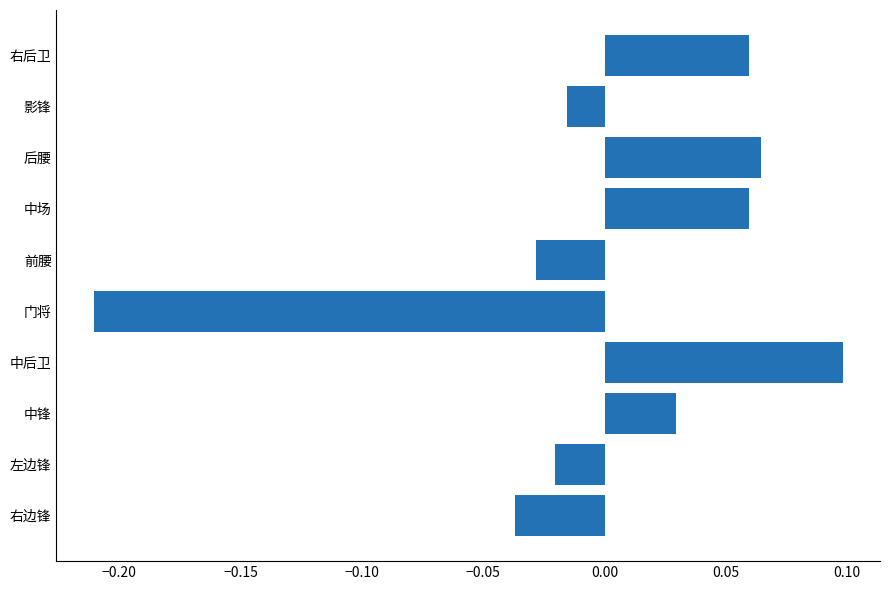

The chart shows a value of 0.0 at 右后卫. True or false?

False